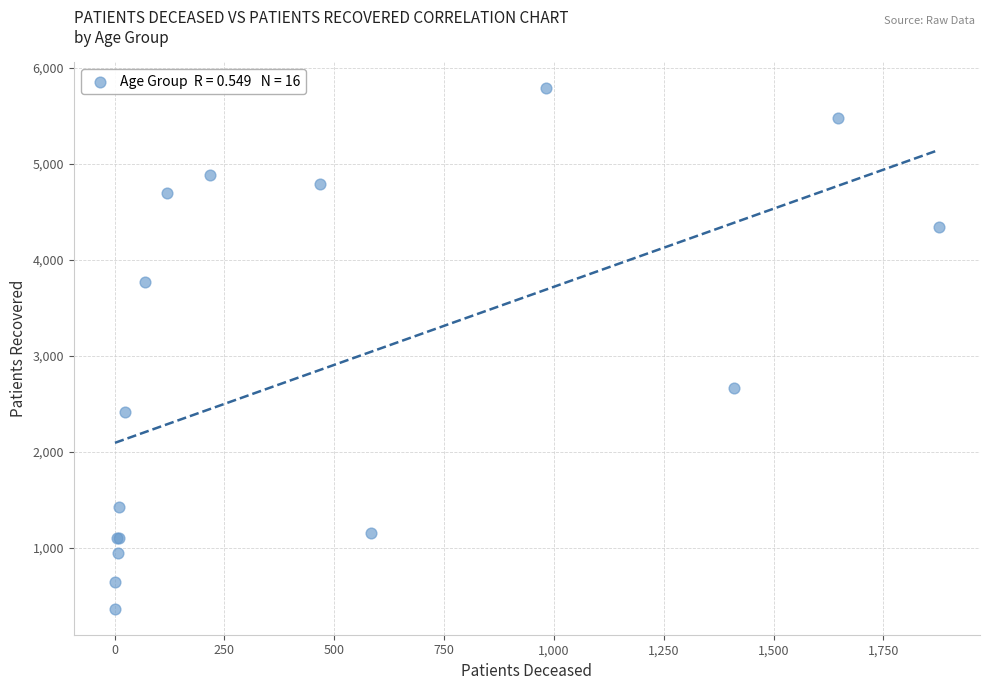

What Y value in the scatter plot is closest to 3078?

2668